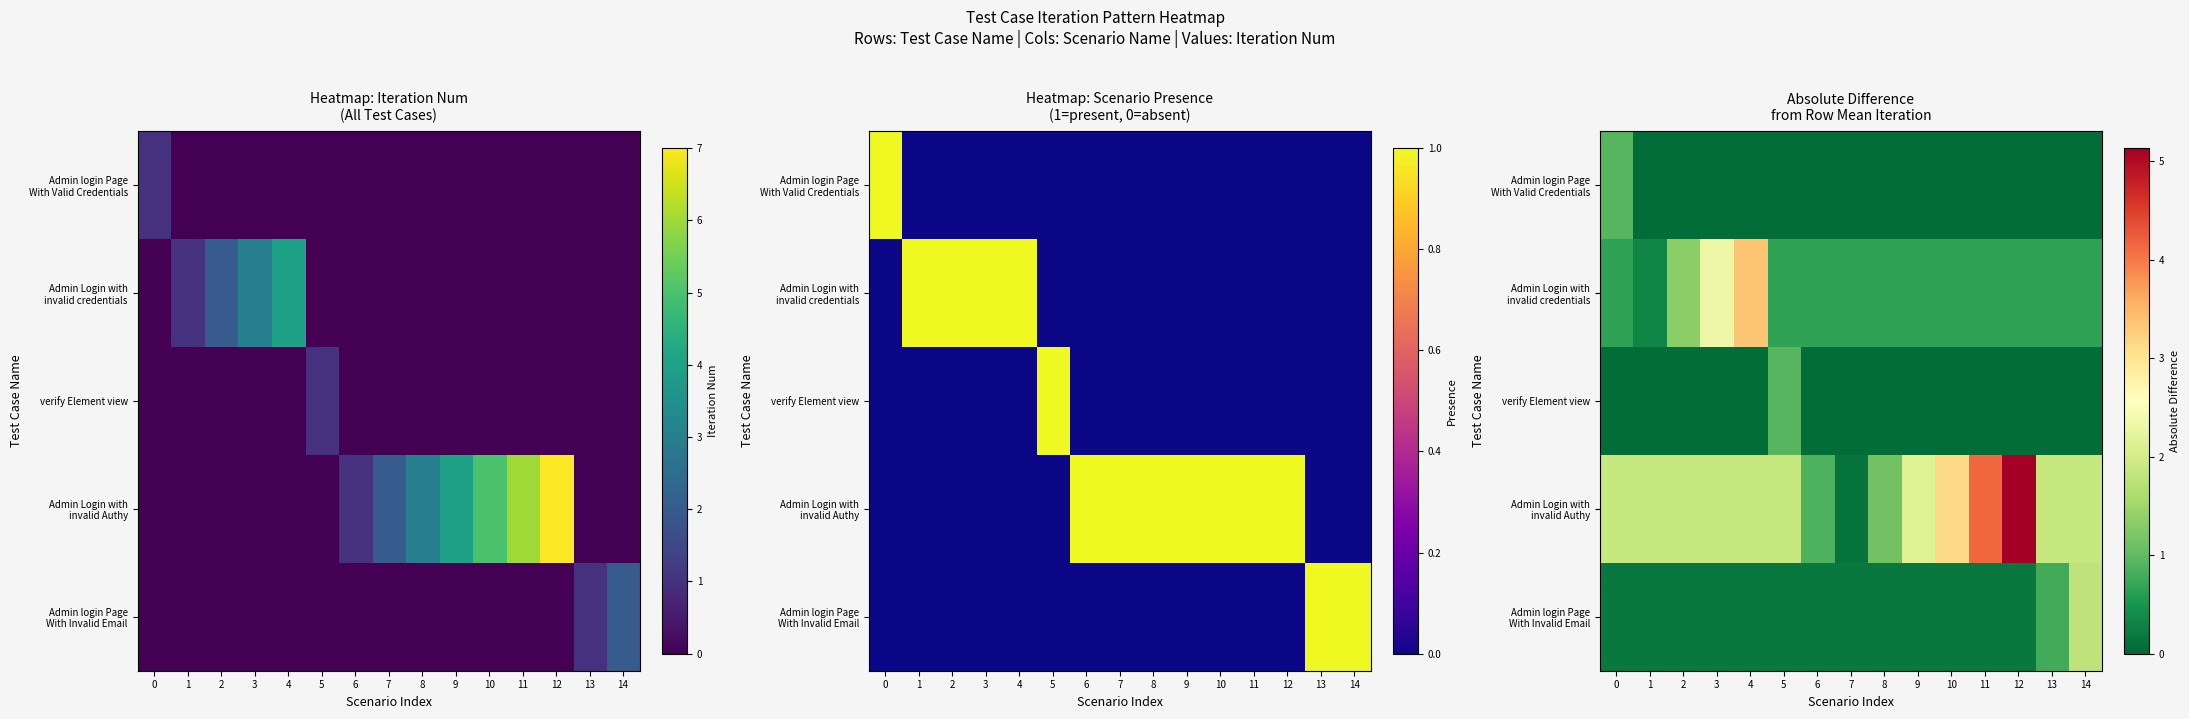

Rank the series by their maximum value, from highest to lowest.

Admin Login with invalid Authy, Admin Login with invalid credentials, Admin login Page With Invalid Email, Admin login Page With Valid Credentials, verify Element view